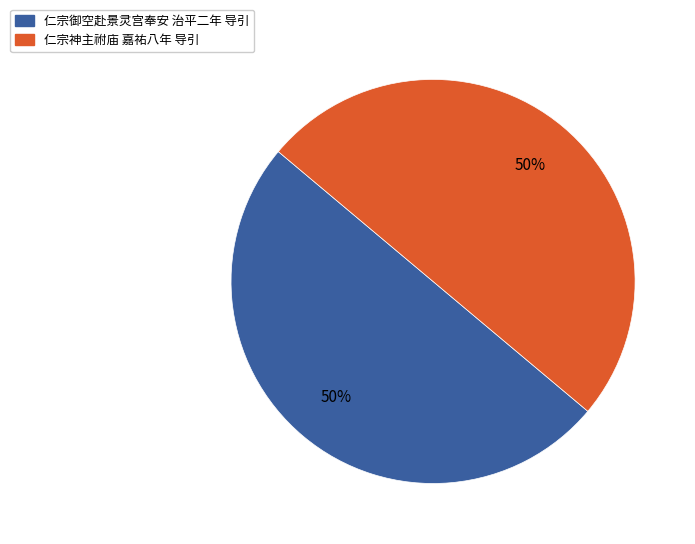

How many segments does this pie chart have?

2